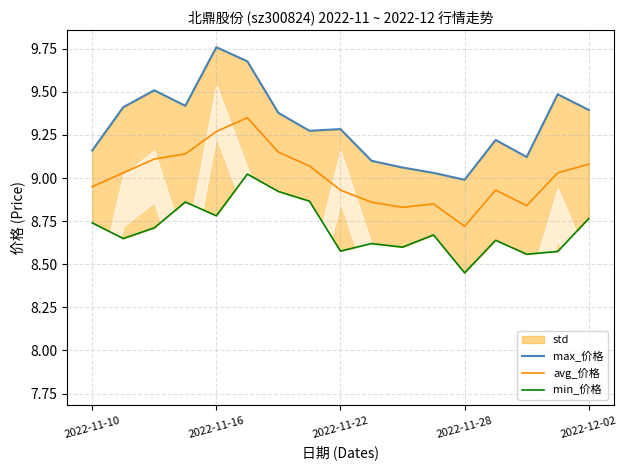

True or false: avg_价格 has more than 1 points higher than both neighbors.

True